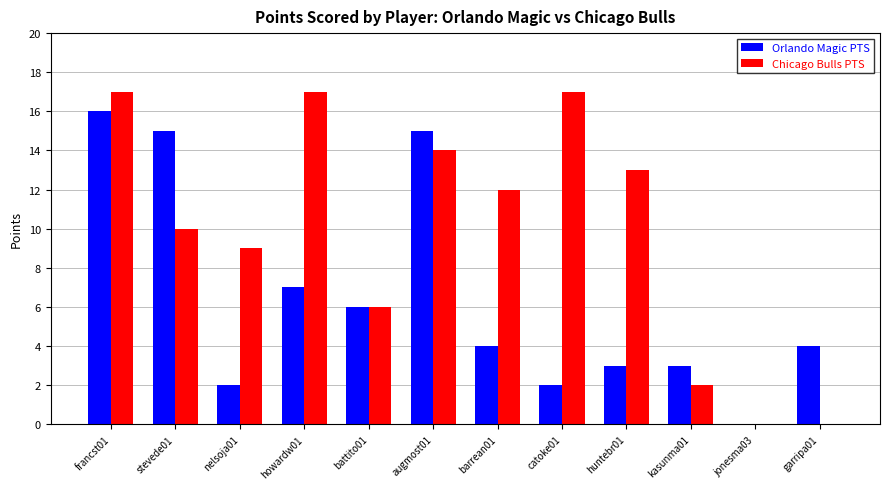

Is the value of Orlando Magic PTS at howardw01 greater than the value of Chicago Bulls PTS at augmost01?

No